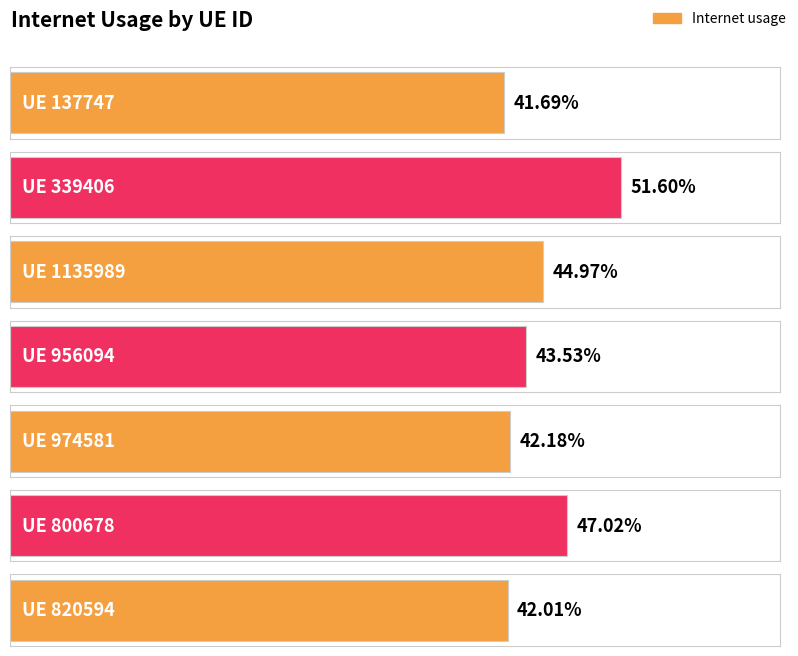

The chart shows a value of 0.4 at 956094. True or false?

True